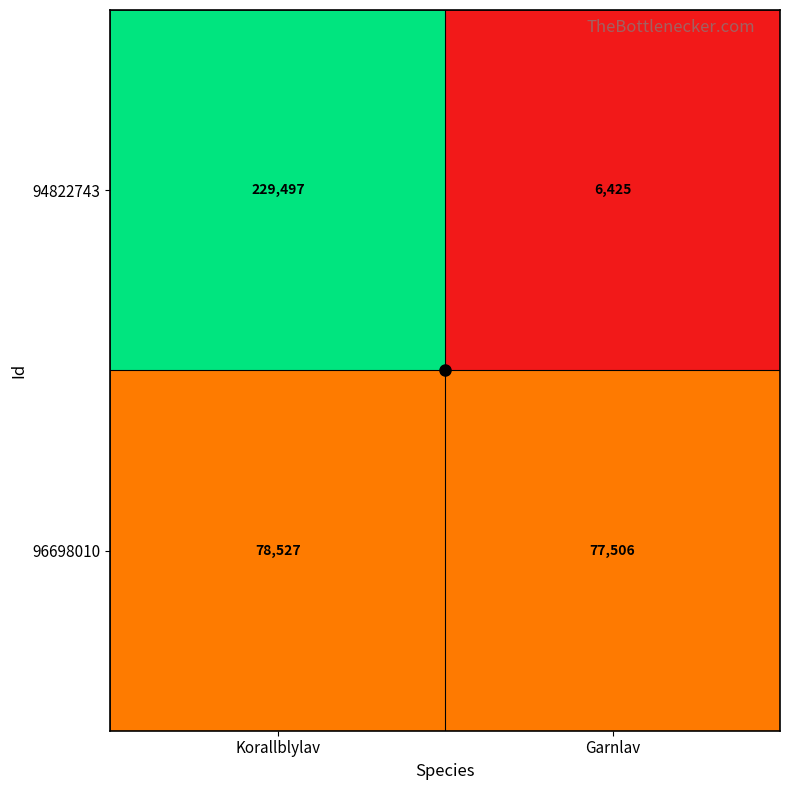

What is the difference between the highest and lowest values at Garnlav?

71081